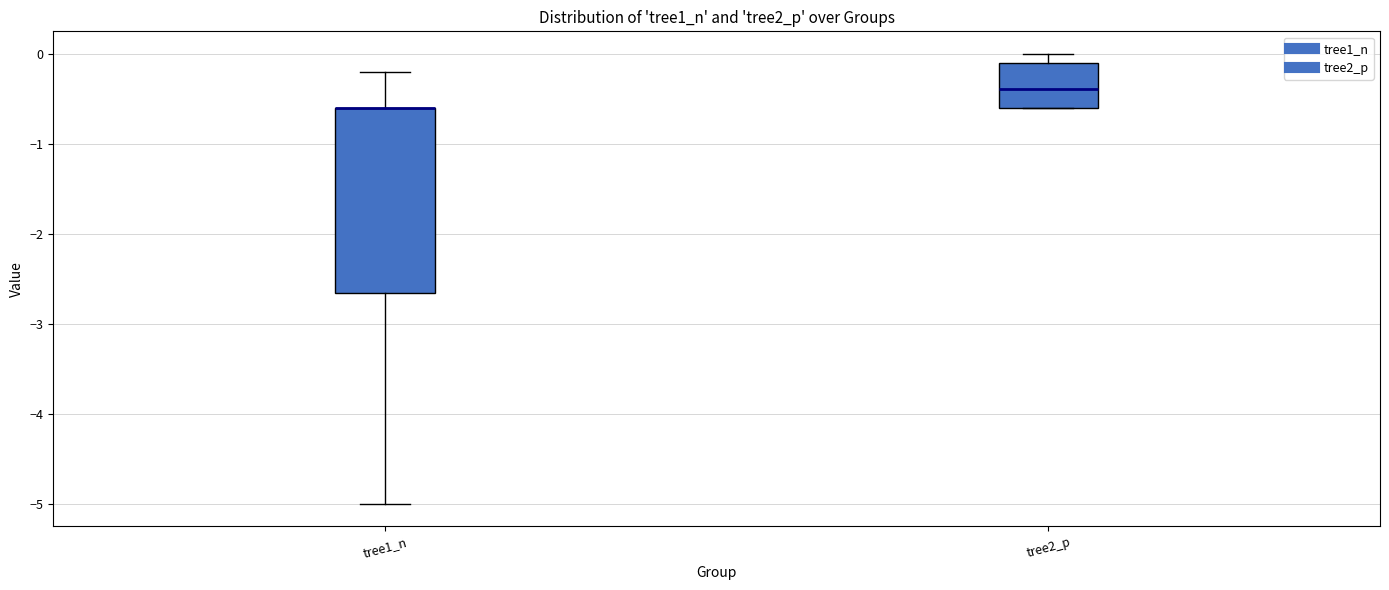

Reading left to right, transcribe this box plot: for each box, give where its median line is, the range the box spans, and where its two whiskers end, as read against the y-axis. The values are not printed on the chart, so give them approximately, as read against the axis.

tree1_n: median -0.6 (drawn on the box's upper edge), box -2.7 to -0.6, whiskers -5.0 to -0.2
tree2_p: median -0.4, box -0.6 to -0.1, whiskers -0.6 to 0.0